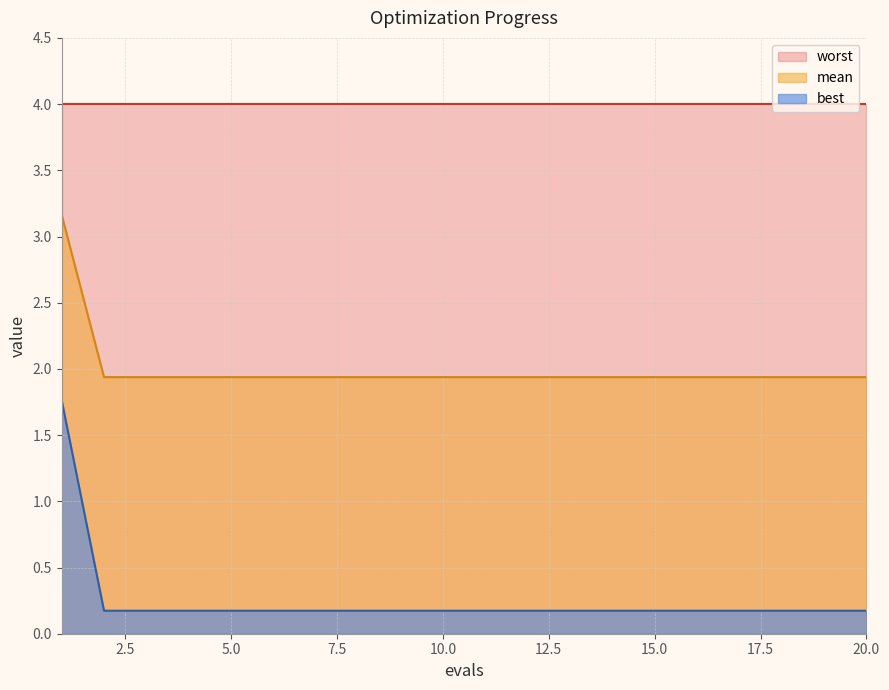

True or false: mean and best intersect in this chart.

False